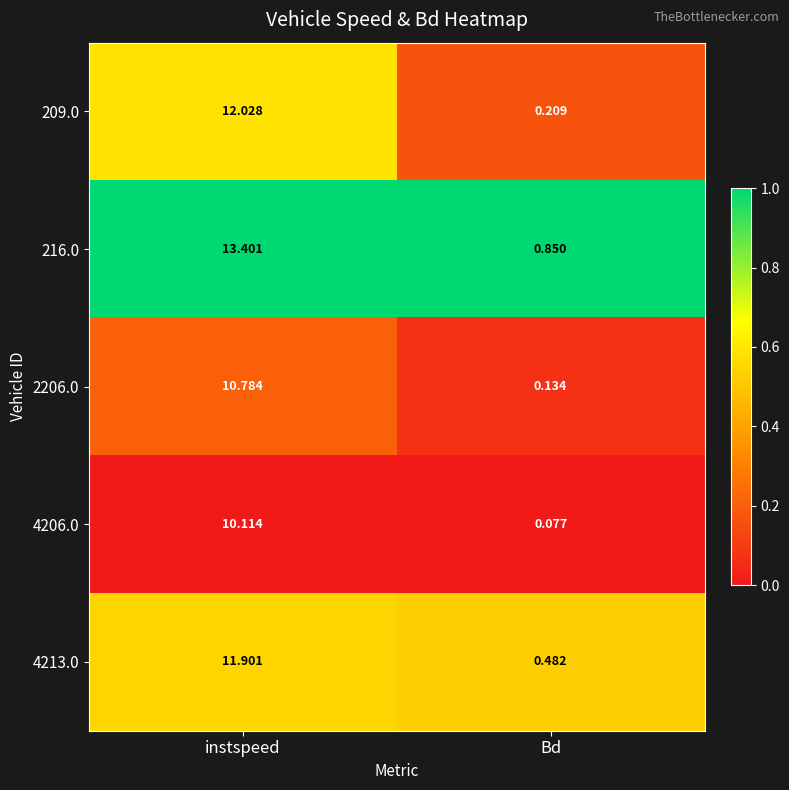

Which label corresponds to the largest value in the chart?

instspeed